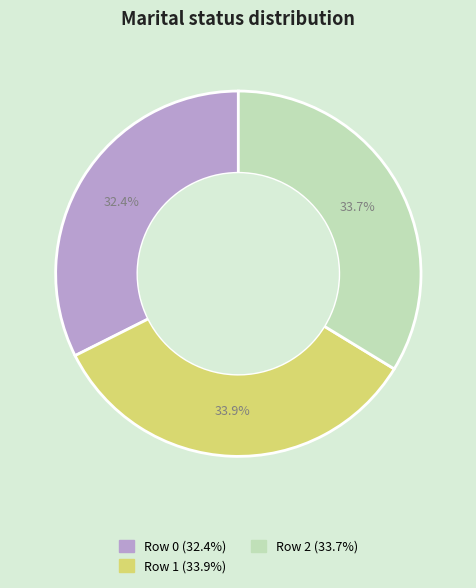

How much of the chart is everything except Row 2?

66.3%